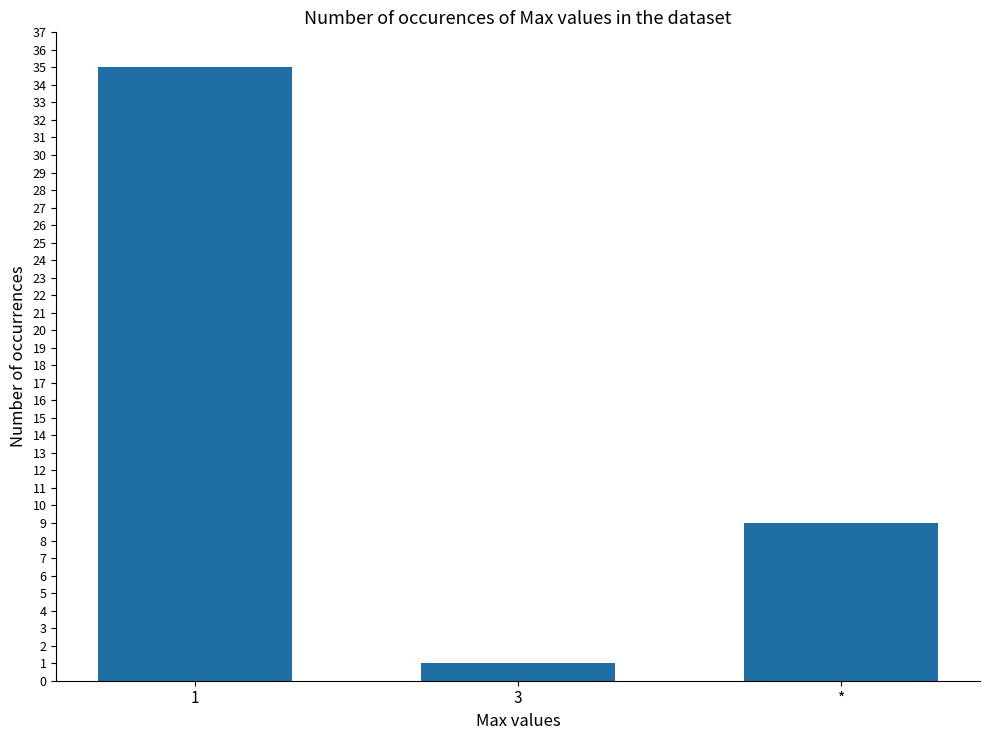

What position from the left is *?

3